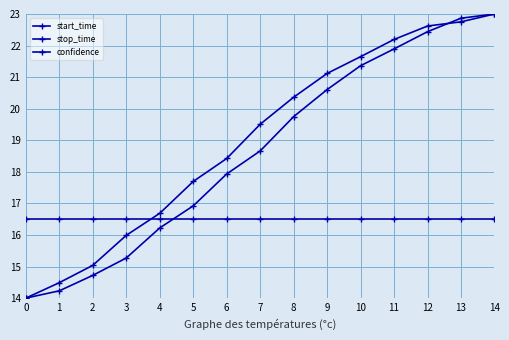

How many lines are shown in the chart?

3